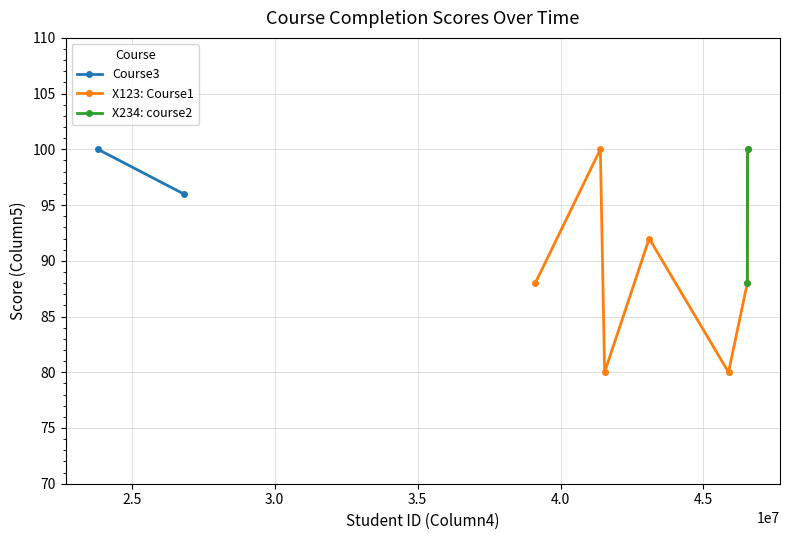

True or false: X123: Course1 has more than 2 points higher than both neighbors.

False